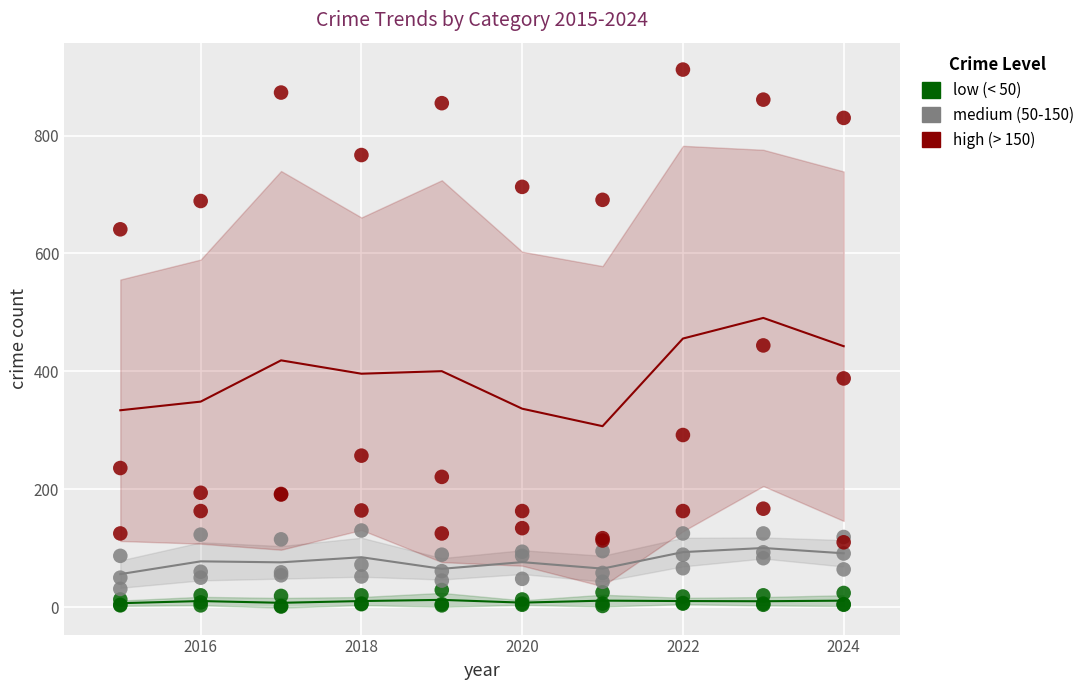

Which series has the widest spread of Y values?

high (> 150)